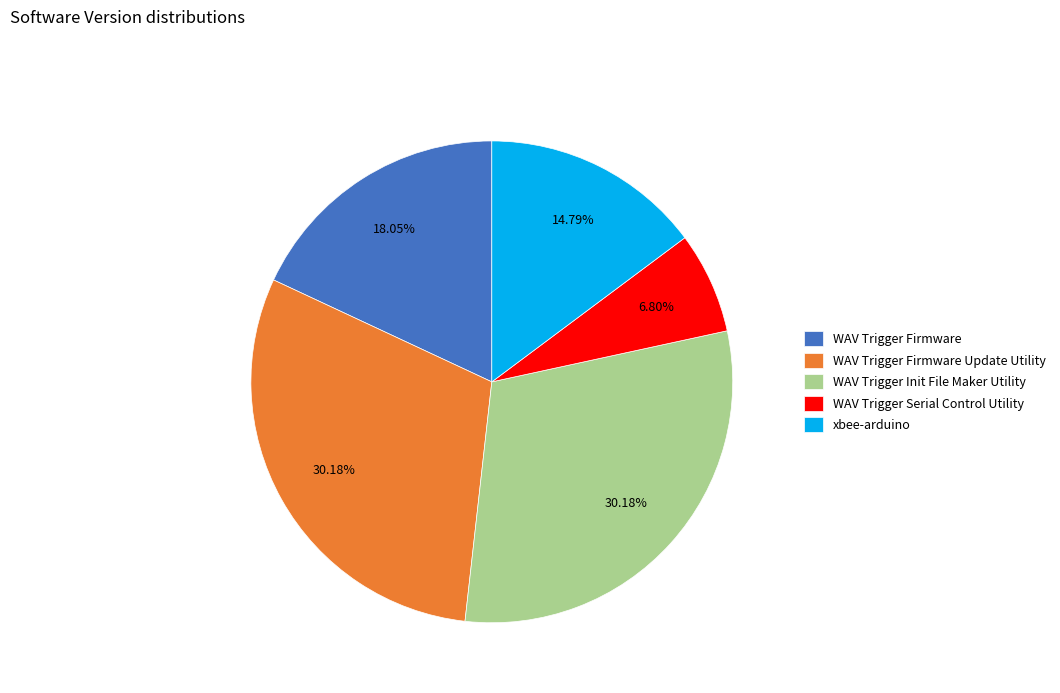

What percentage is NOT represented by WAV Trigger Firmware Update Utility?

69.8%